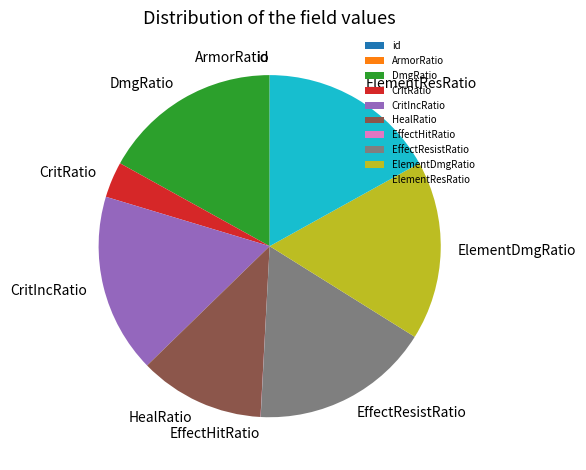

The DmgRatio slice represents 17% of the pie. True or false?

True